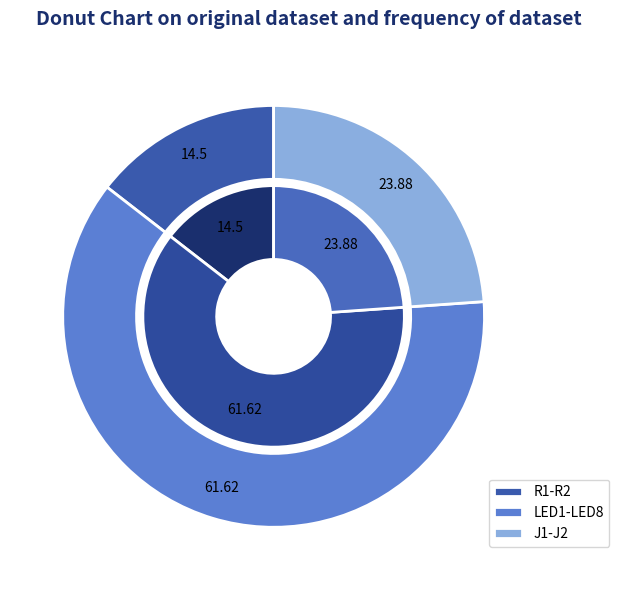

Rank the categories by value from lowest to highest.

R1-R2, J1-J2, LED1-LED8